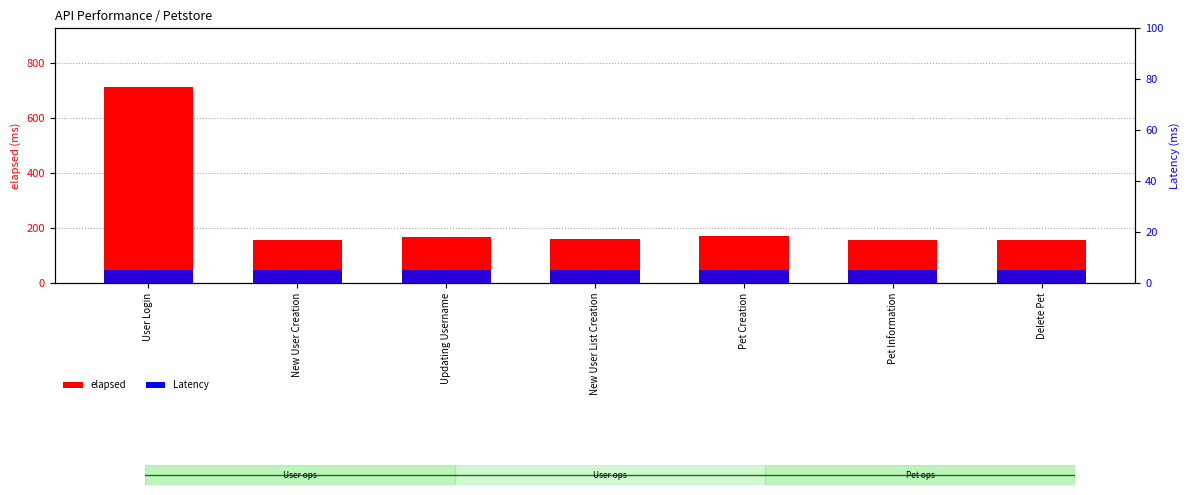

Rank the series by their maximum value, from lowest to highest.

Latency, elapsed